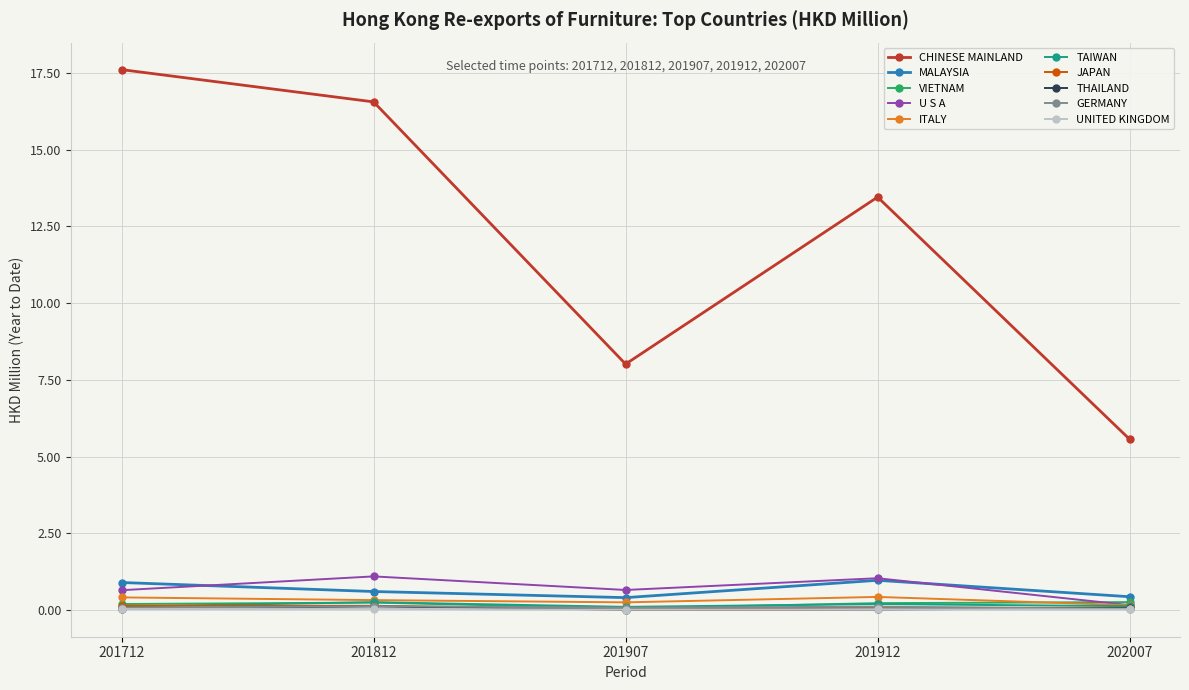

Which series has the widest spread of values?

CHINESE MAINLAND